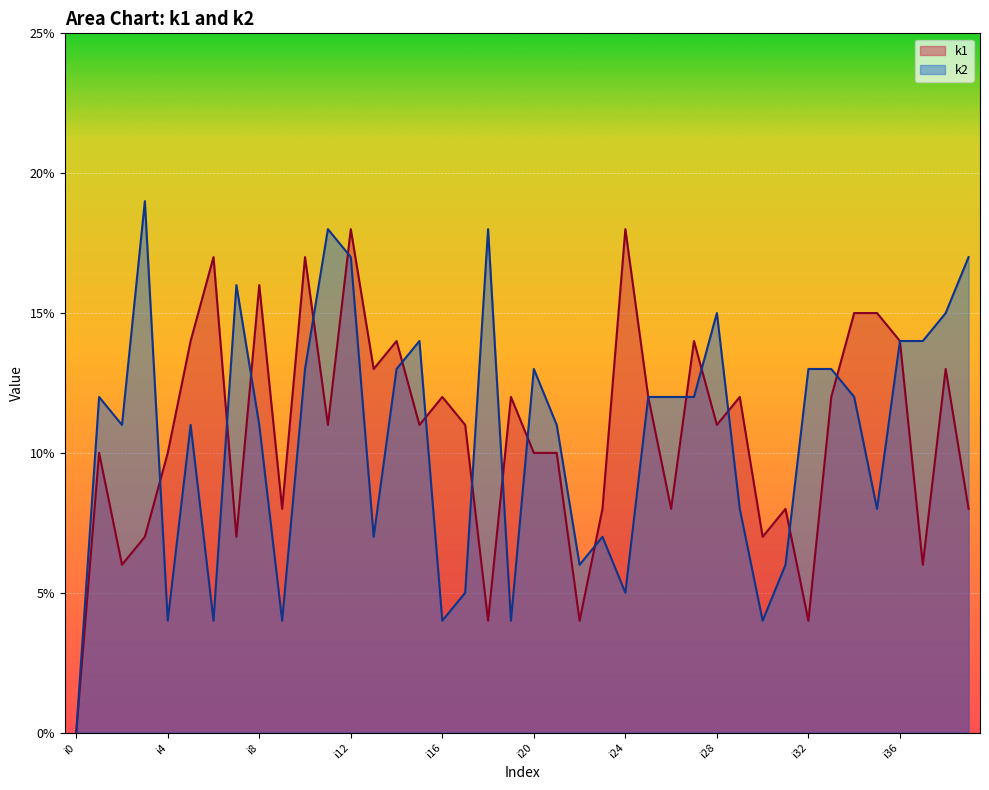

Is the value of k1 at i21 greater than the value of k2 at i6?

Yes